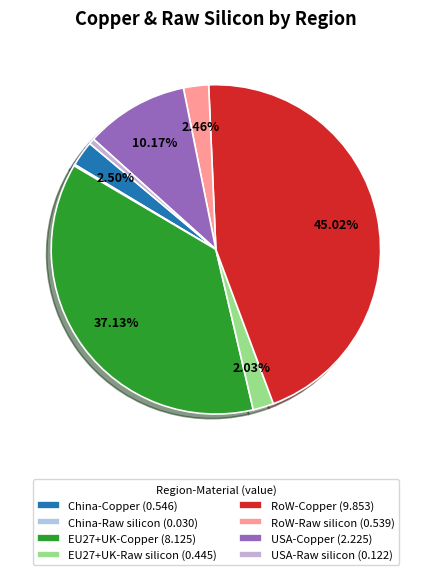

What percentage is the China-Copper slice, to the nearest percent?

2%